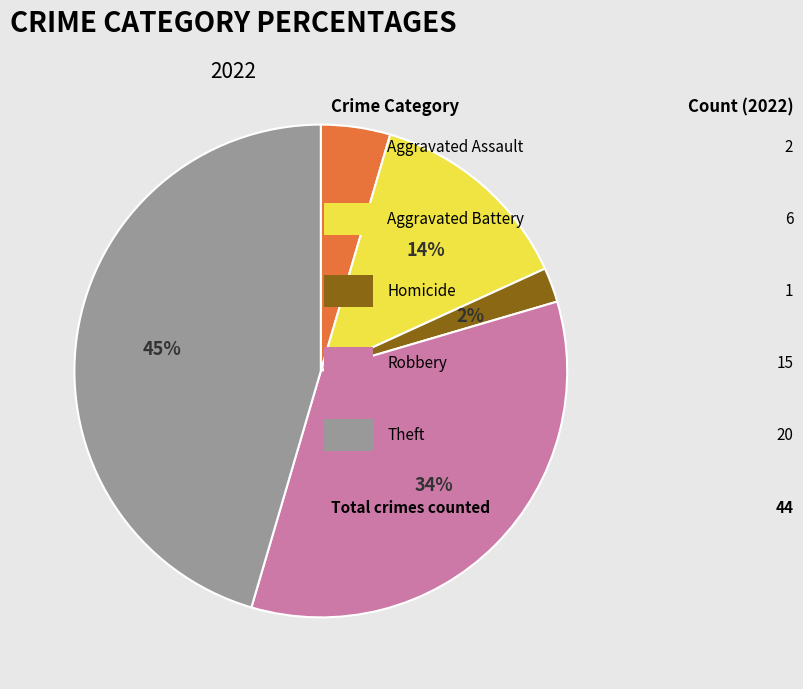

Does any single category account for the majority?

No